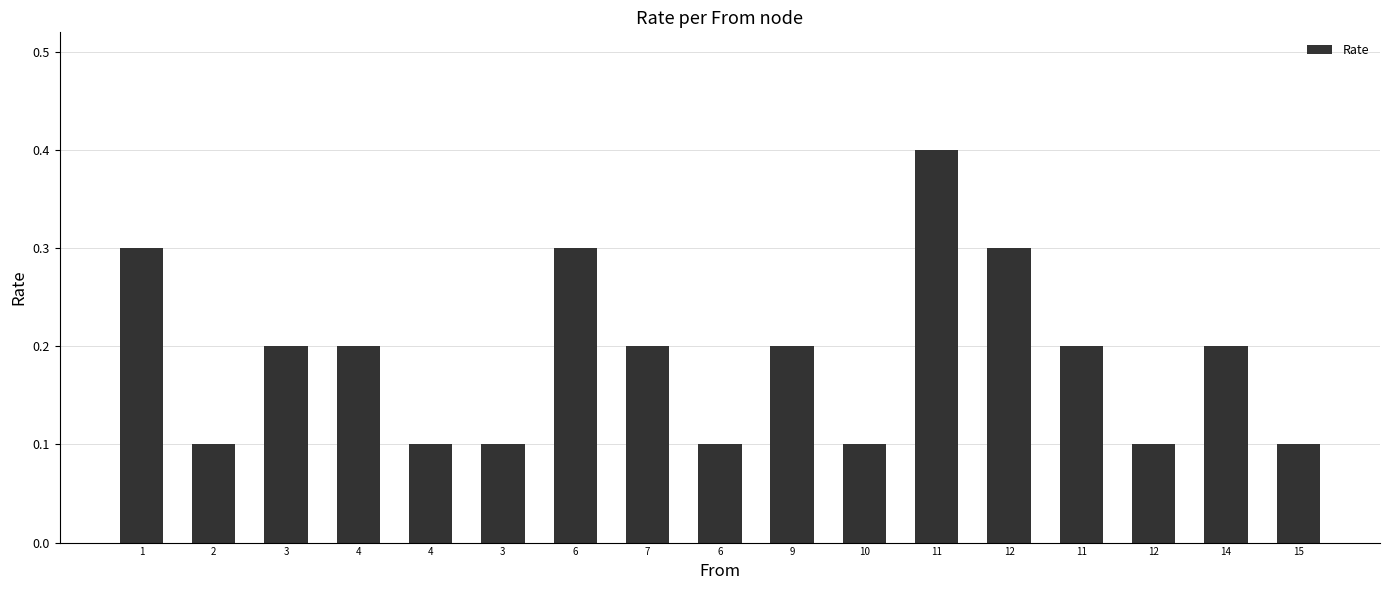

How many distinct data groups are displayed?

1